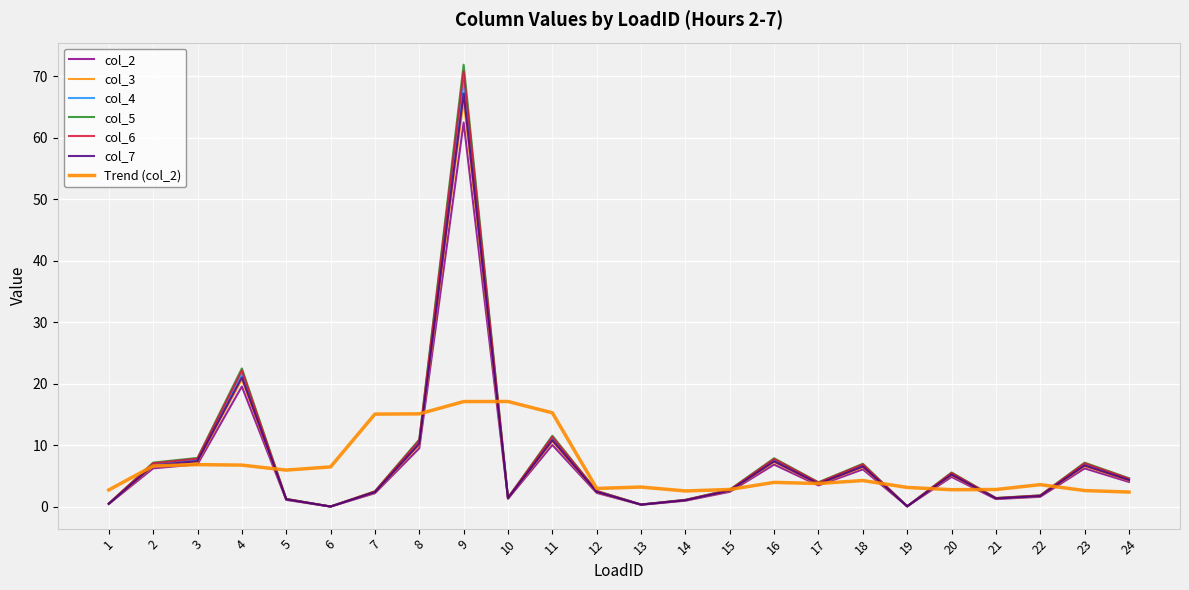

Which label corresponds to the smallest value in the chart?

6